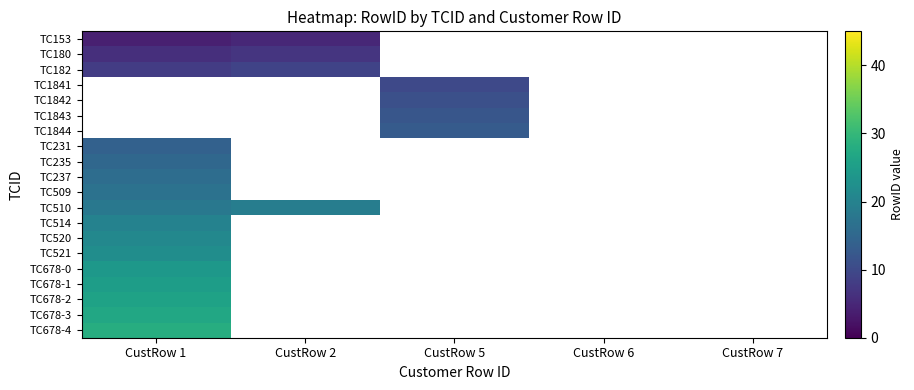

List the series in order of their peak value, highest first.

TC678-4, TC678-3, TC678-2, TC678-1, TC678-0, TC521, TC520, TC514, TC510, TC509, TC237, TC235, TC182, TC1841, TC1842, TC1843, TC1844, TC231, TC180, TC153